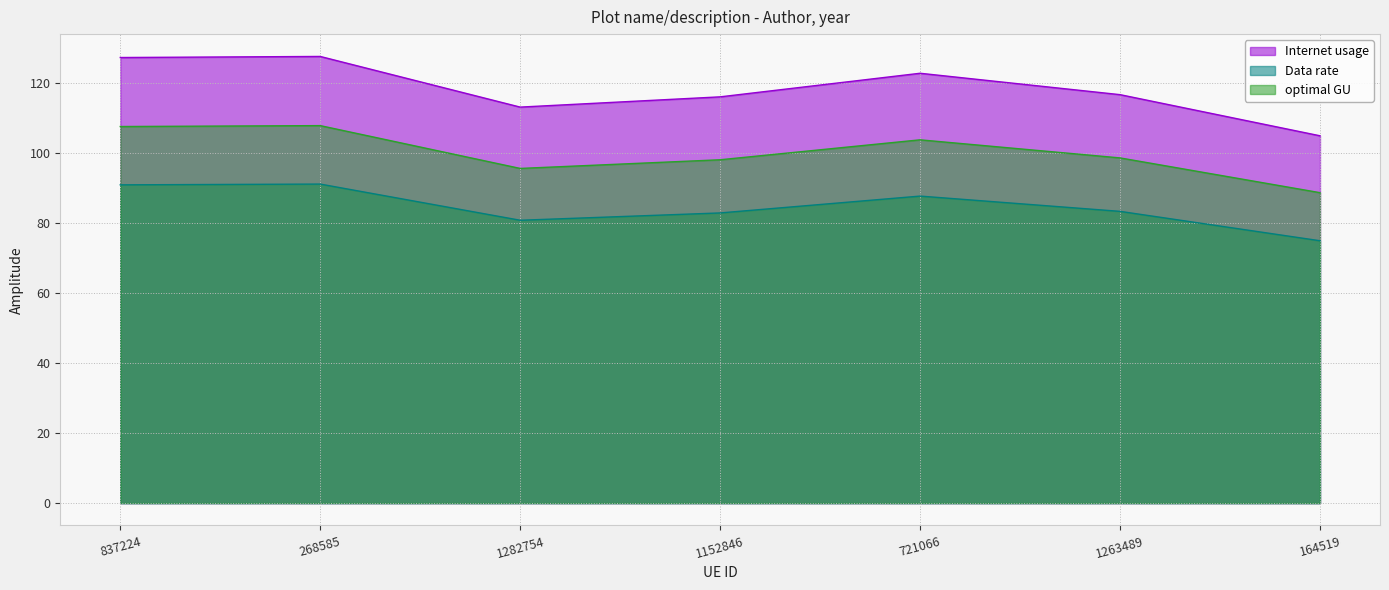

Where is the first local maximum for Data rate?

268585